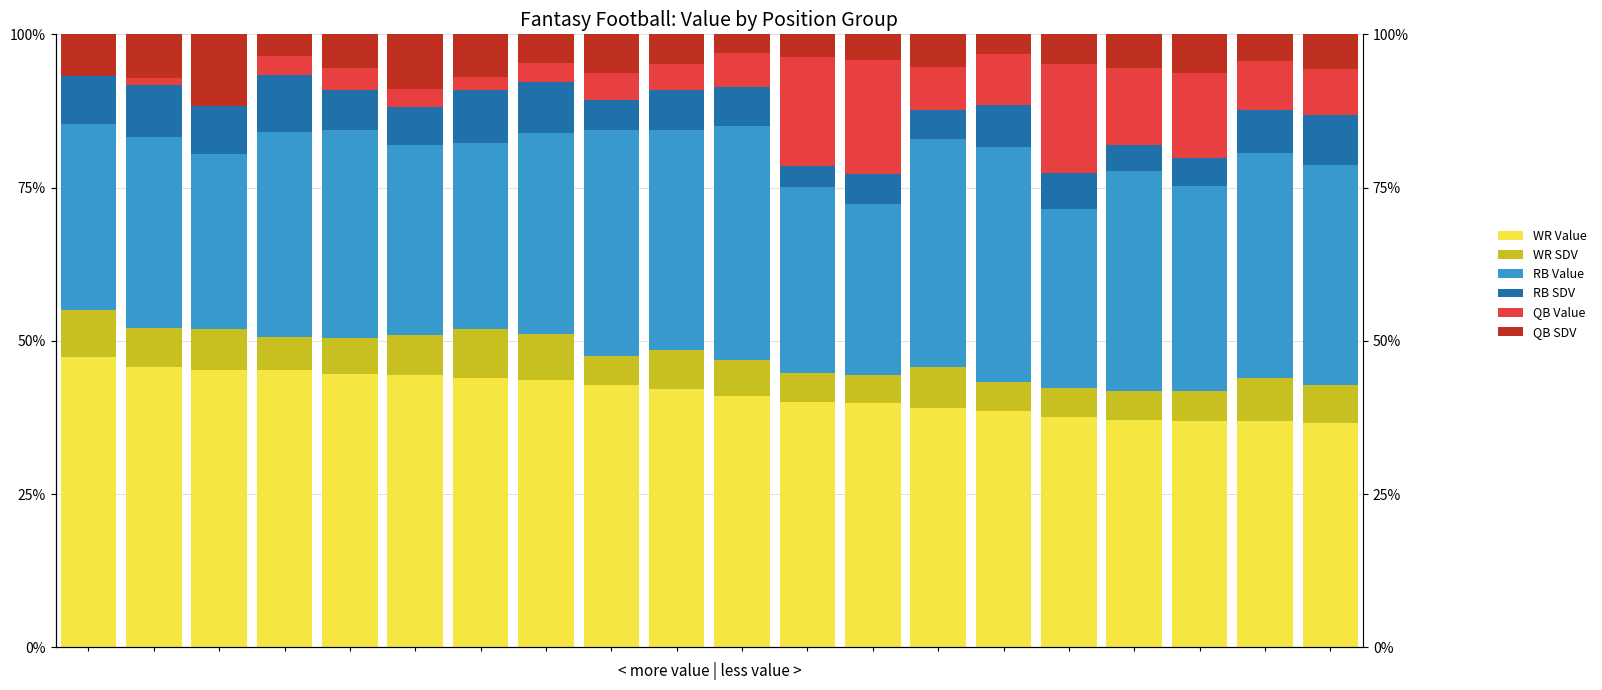

What is the average value of the WR SDV series?

6.0